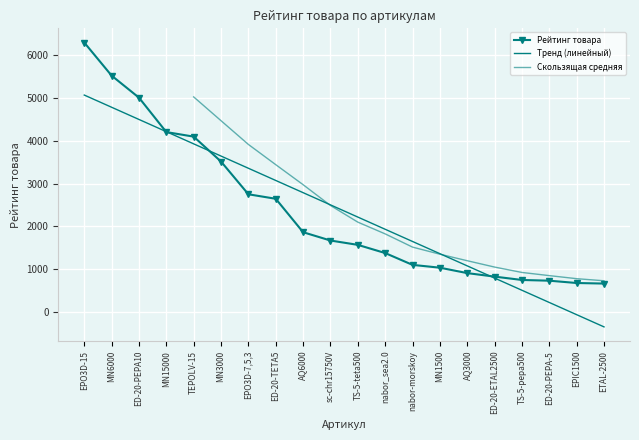

How many data points are above 1670?

10